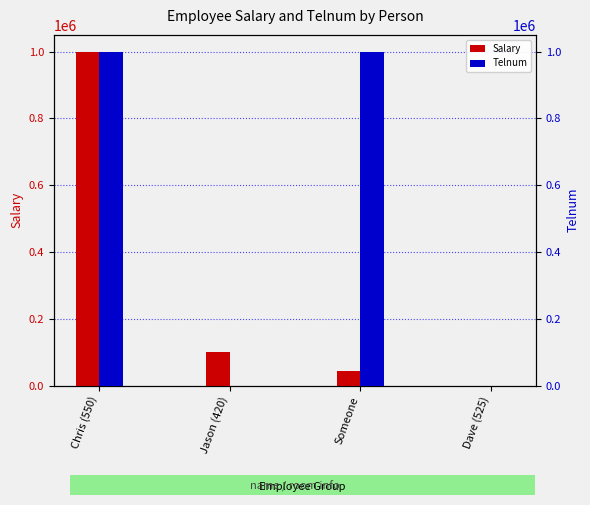

What is the label of the 3rd bar from the left?

Someone